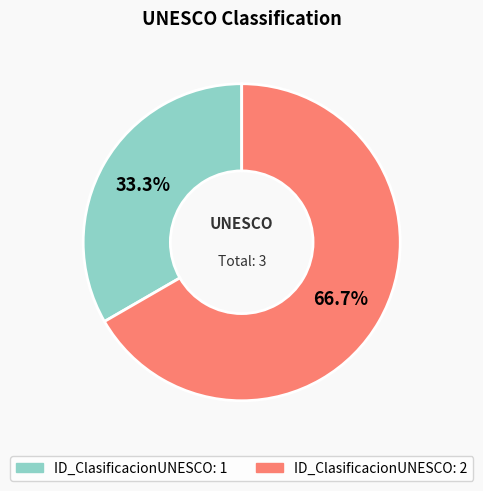

Count the number of slices in the pie.

2